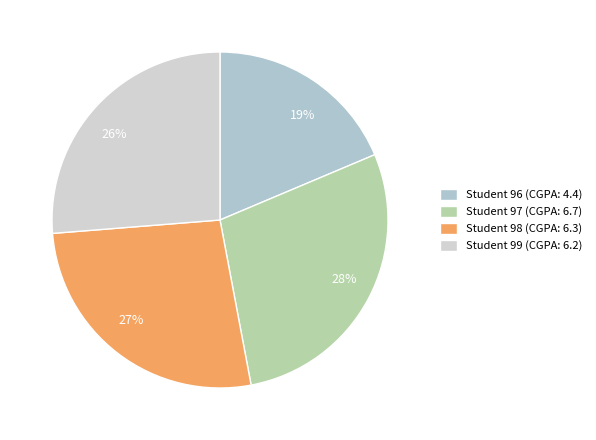

Combined, do 27% and 26% account for over 50%?

Yes